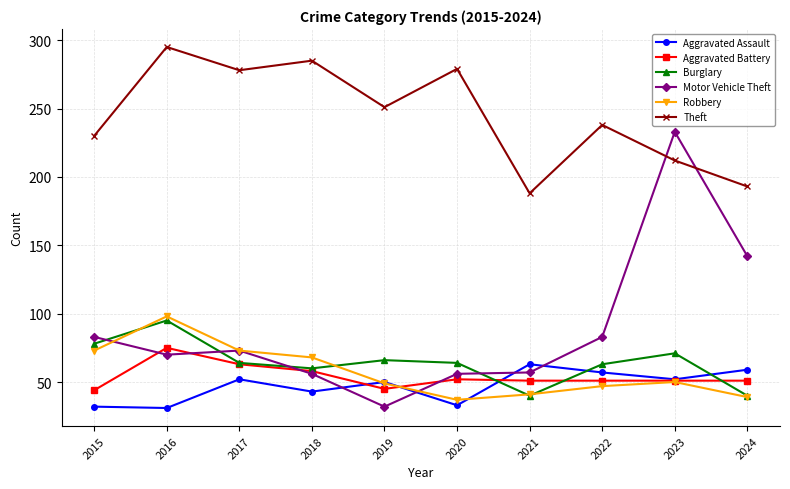

What is the value of the Burglary point at the 8th from the left?

63